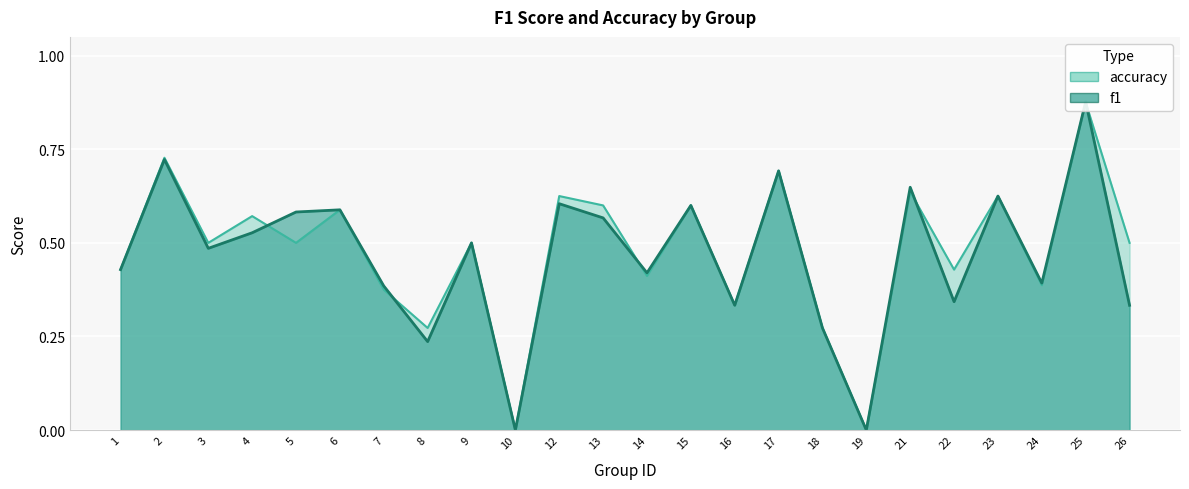

At how many categories does at least one series exceed 0?

22